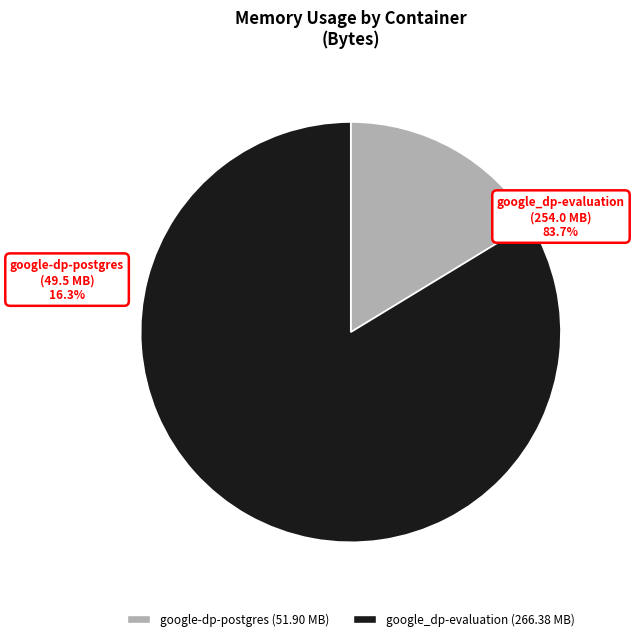

Which has a higher value, google_dp-evaluation or 9?

google_dp-evaluation